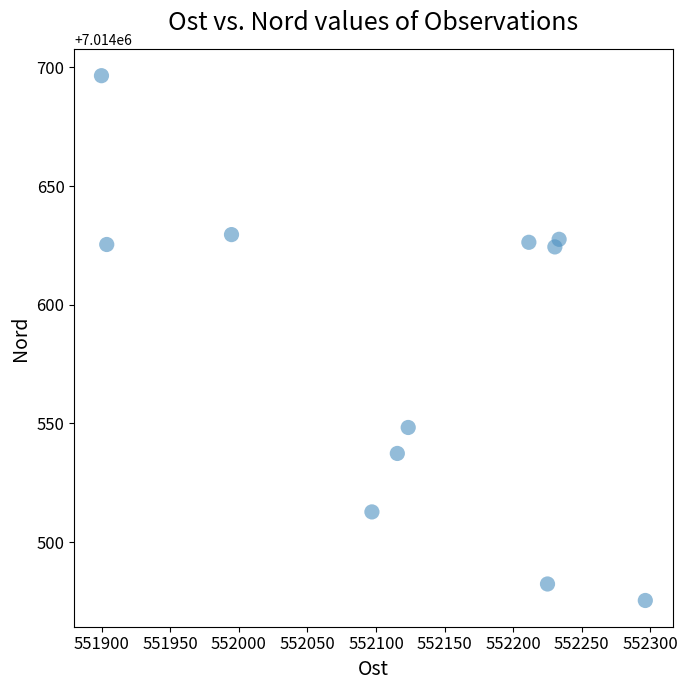

What is the range of X values (max minus min)?

396.9